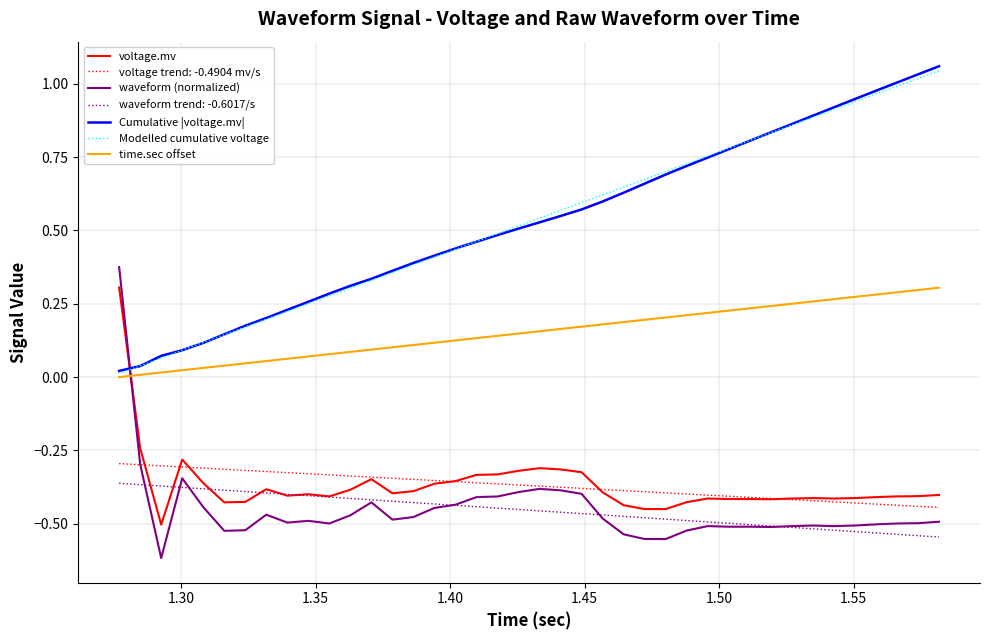

True or false: Modelled cumulative voltage and voltage.mv intersect in this chart.

True